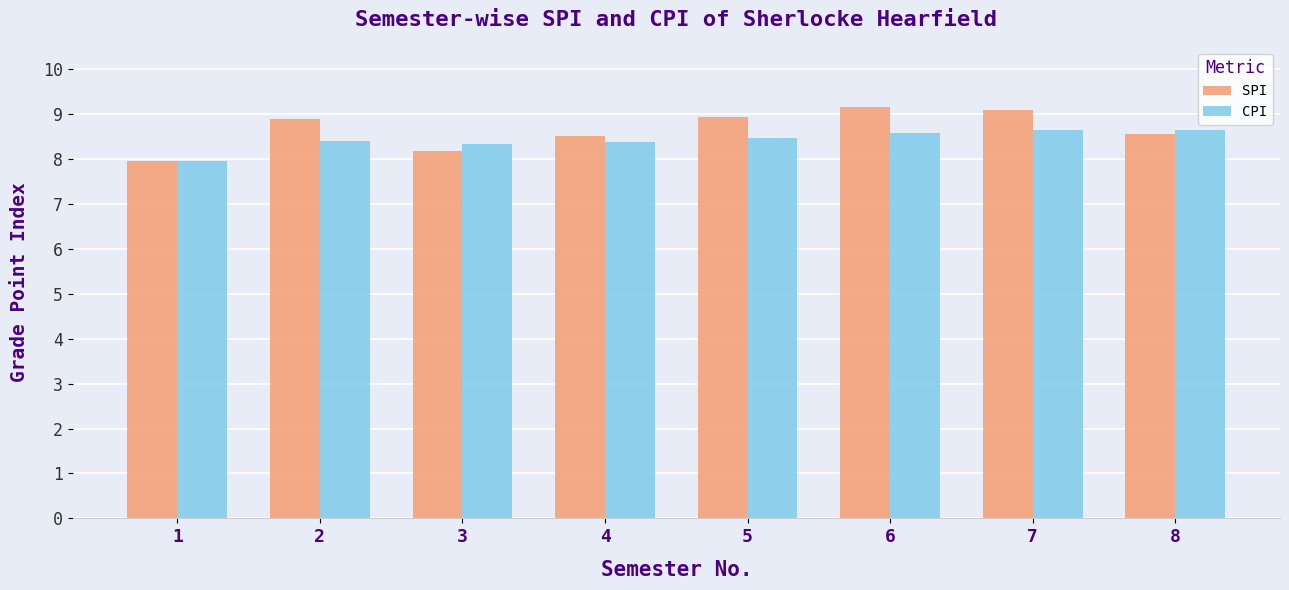

The CPI series shows 8.4 at 2. True or false?

True